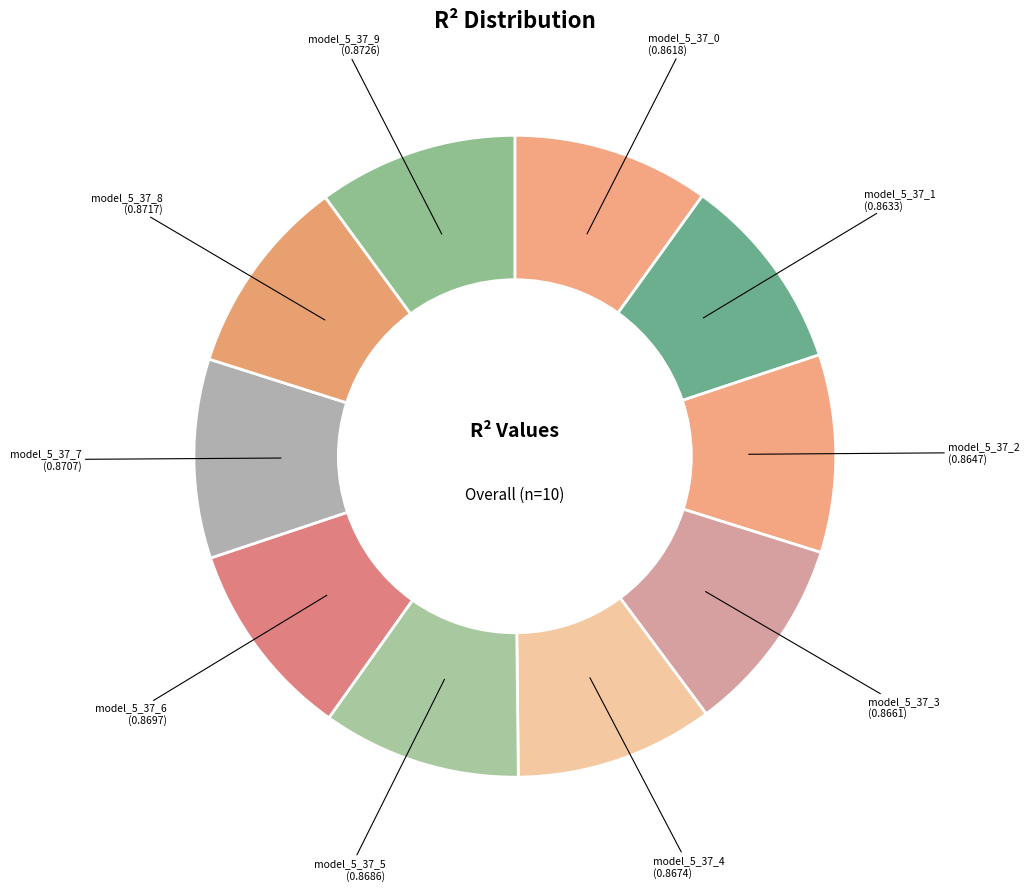

True or false: model_5_37_5 accounts for 10% of the total.

True